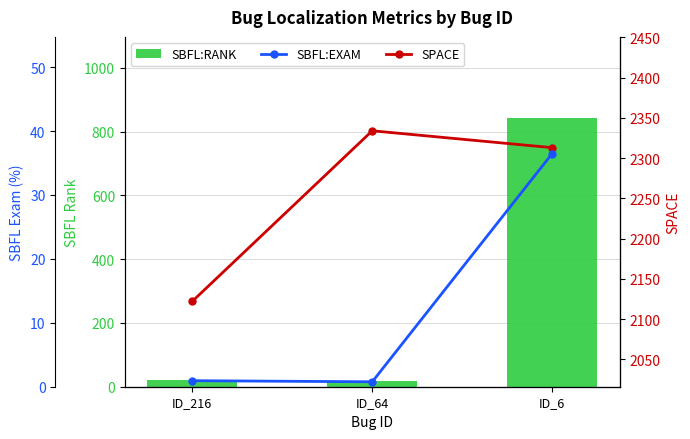

What is the approximate value of SPACE at ID_216?

2122.0